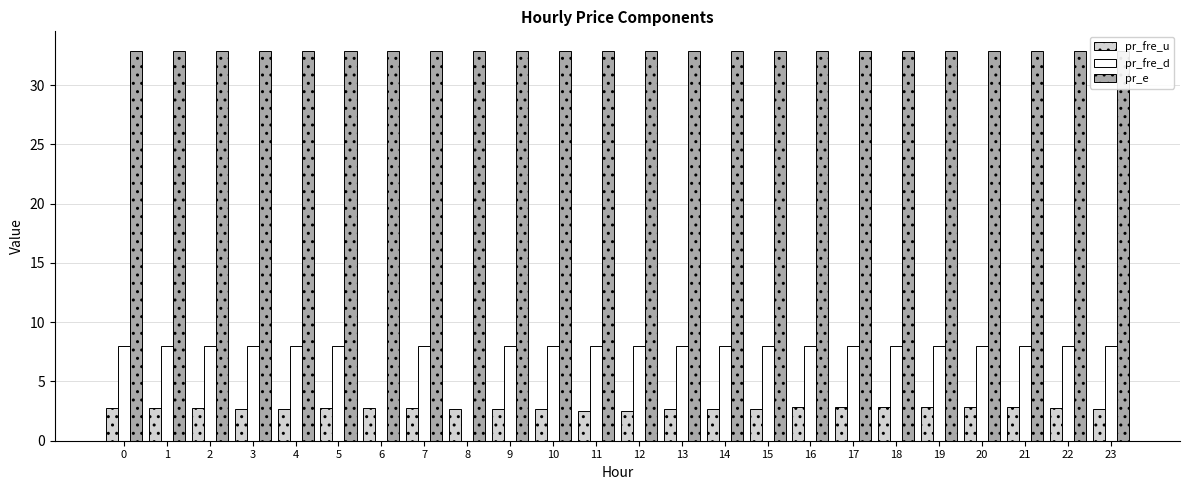

The pr_fre_d series shows 2.8 at 20. True or false?

False